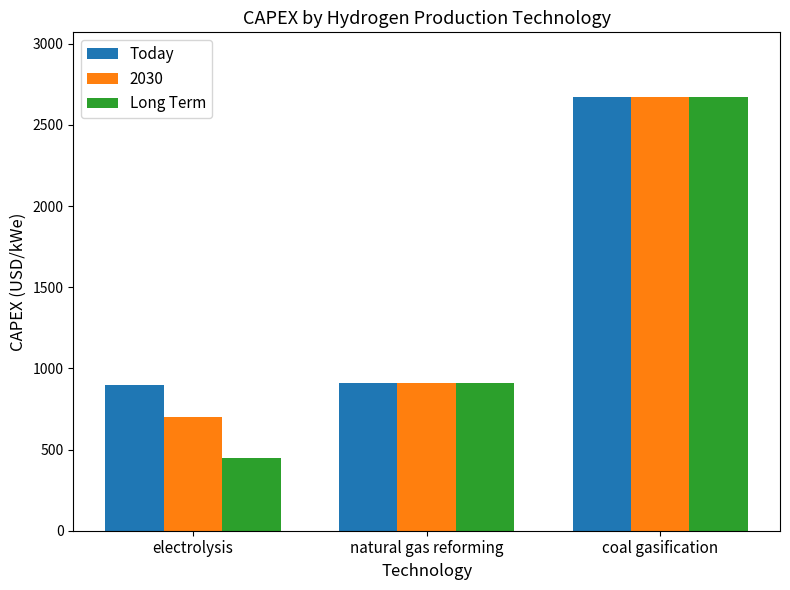

At which label is Today closest to 1785?

natural gas reforming